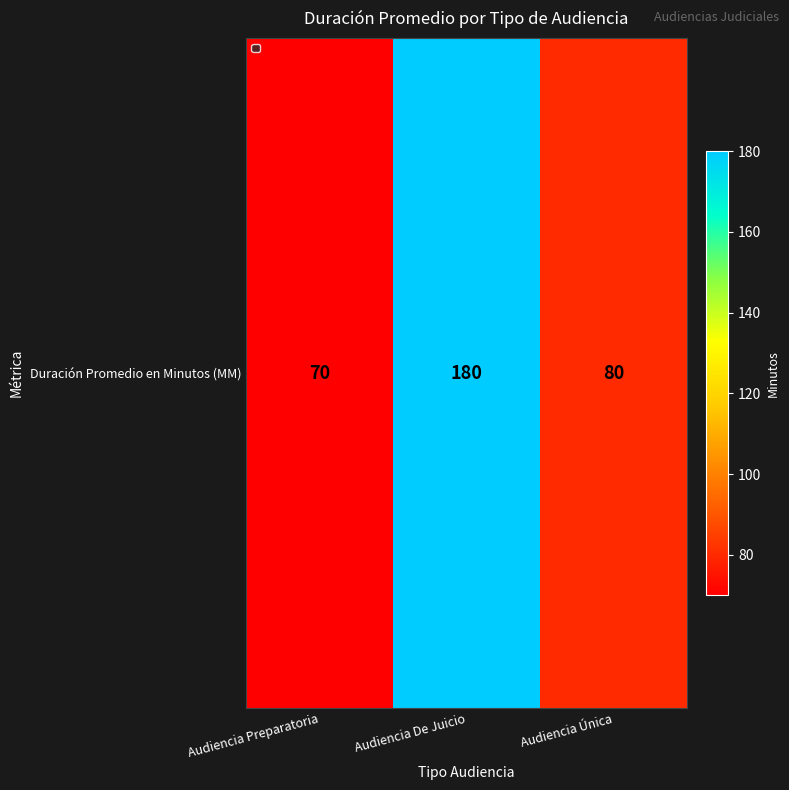

Count the number of values greater than 80.

1